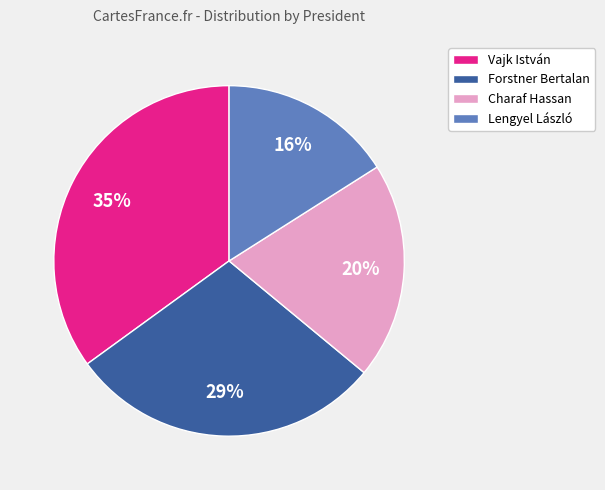

The Charaf Hassan slice represents 12% of the pie. True or false?

False